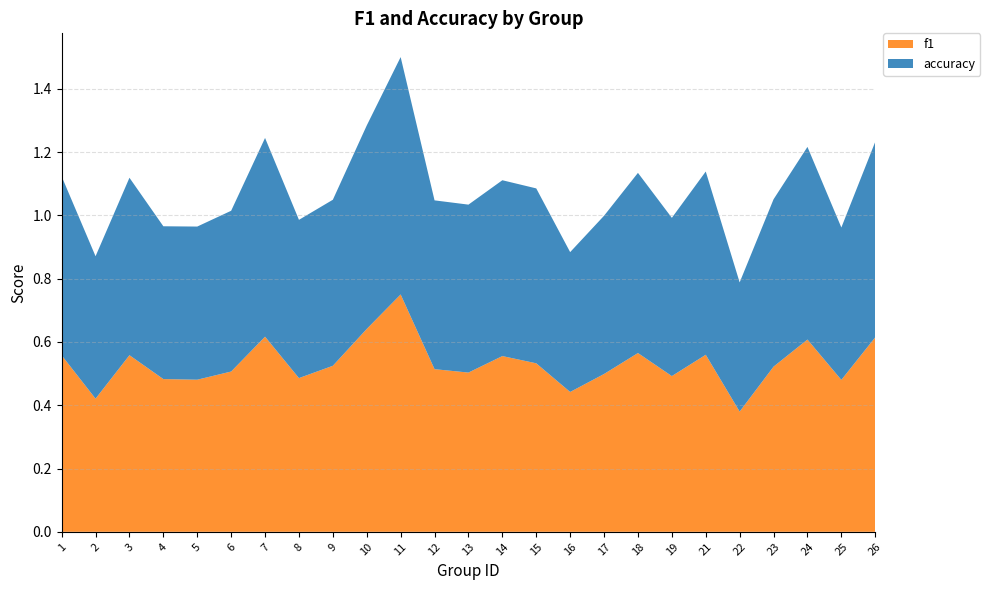

Reading right to left, what are all the values shown in this chart?

f1: 0.6	0.5	0.6	0.5	0.4	0.6	0.5	0.6	0.5	0.4	0.5	0.6	0.5	0.5	0.8	0.6	0.5	0.5	0.6	0.5	0.5	0.5	0.6	0.4	0.6
accuracy: 0.6	0.5	0.6	0.5	0.4	0.6	0.5	0.6	0.5	0.4	0.6	0.6	0.5	0.5	0.8	0.6	0.5	0.5	0.6	0.5	0.5	0.5	0.6	0.5	0.6